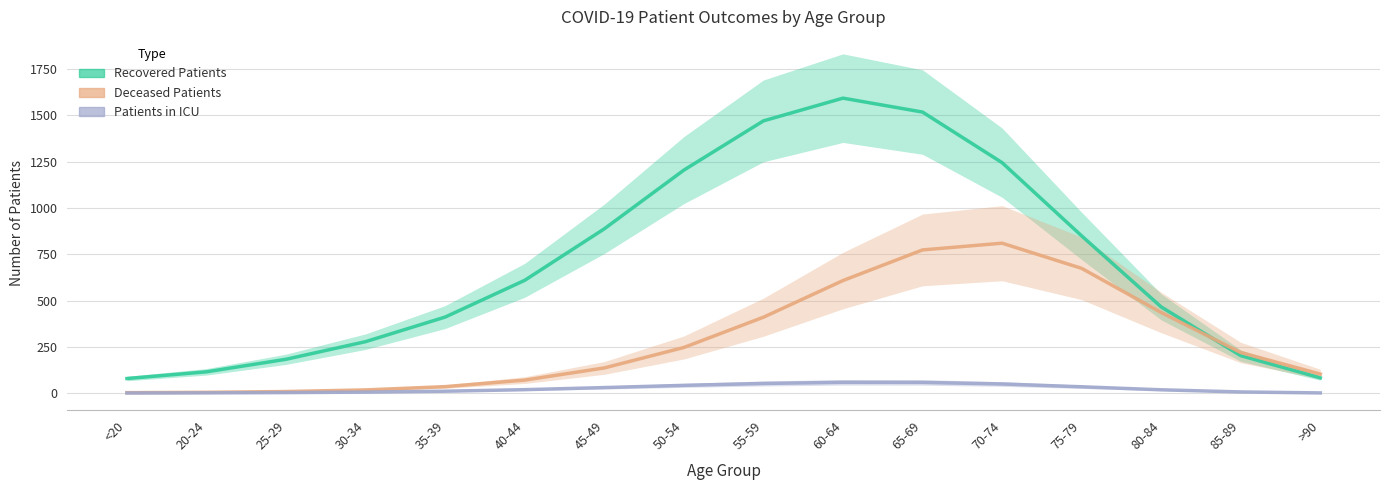

True or false: recovered_patients has a value of 1244.8 at 70-74.

True